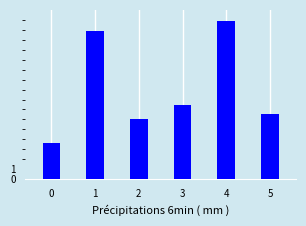

List the labels in order of value, largest first.

4, 1, 3, 5, 2, 0